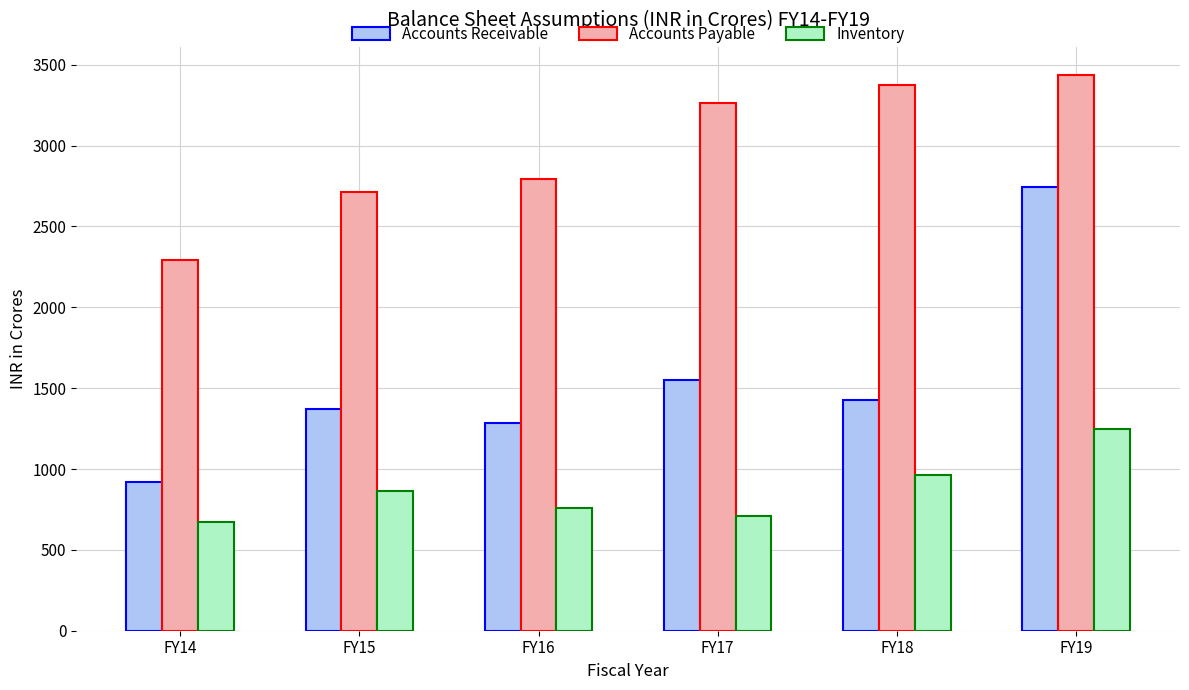

Rank the series by their average value, from highest to lowest.

Accounts Payable, Accounts Receivable, Inventory